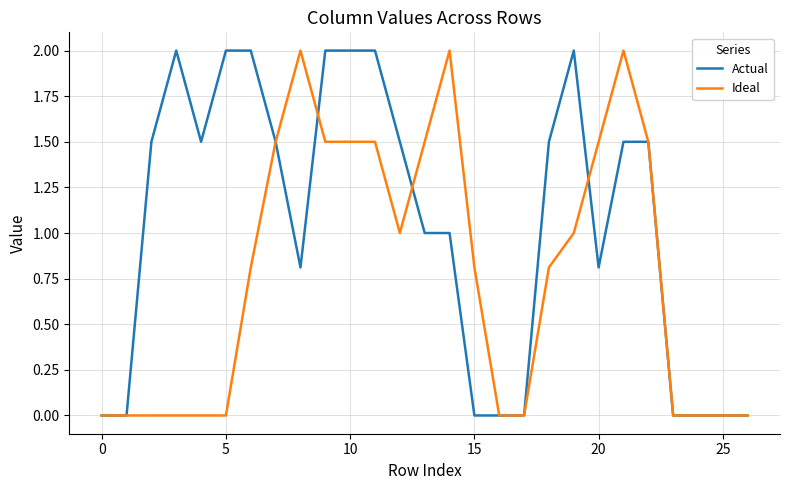

Is this an area chart (filled region under the line)?

No